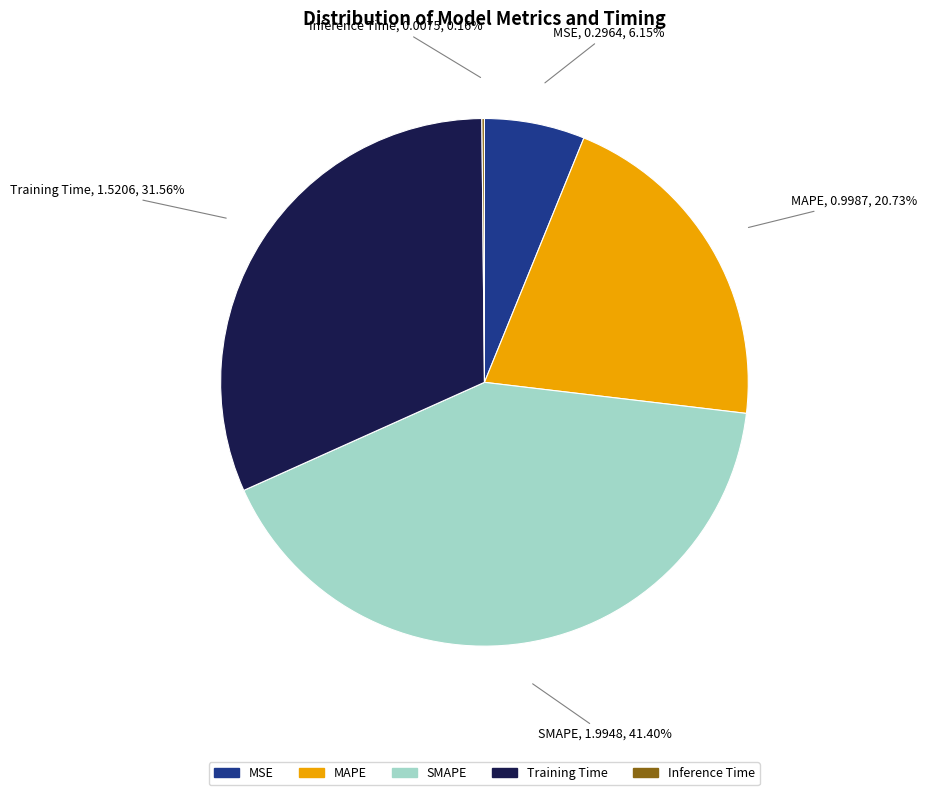

Is there any slice that represents more than half of the pie?

No